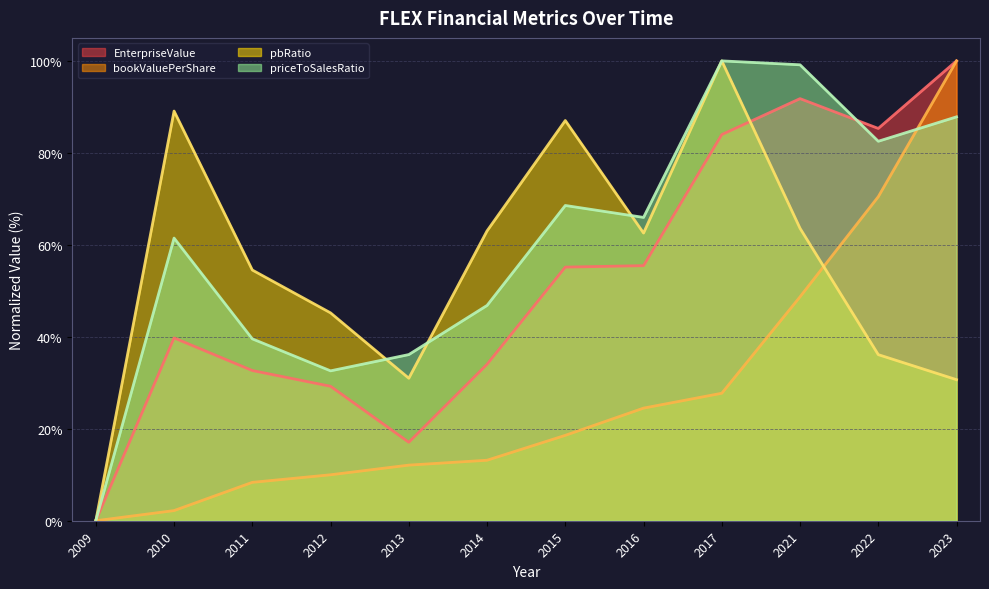

True or false: EnterpriseValue and bookValuePerShare intersect in this chart.

False